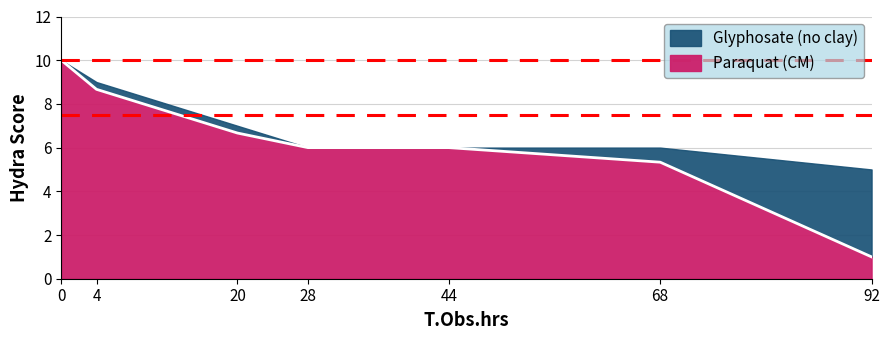

True or false: Paraquat (CM) has a value of 1.0 at 92.

True